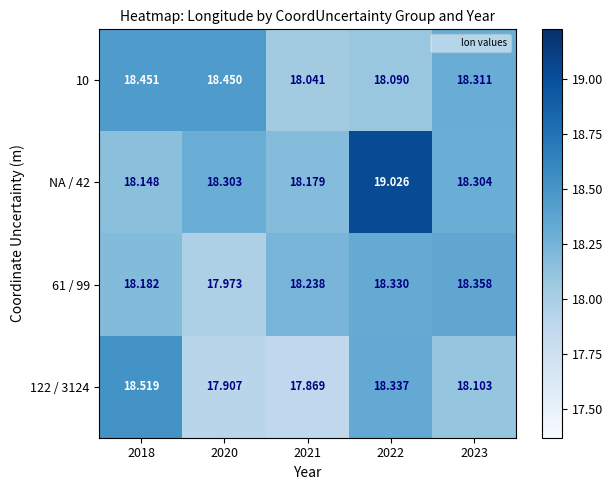

Is the value of 122 / 3124 at 2020 greater than the value of NA / 42 at 2022?

No